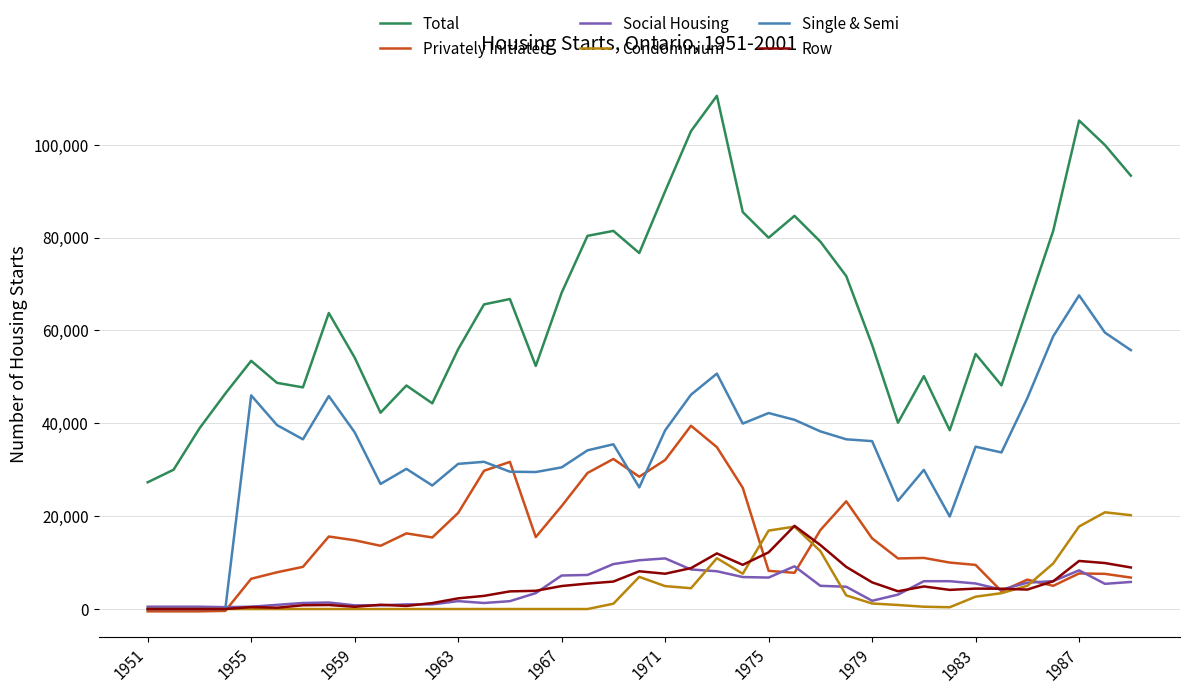

How many times do Single & Semi and Social Housing cross each other?

1